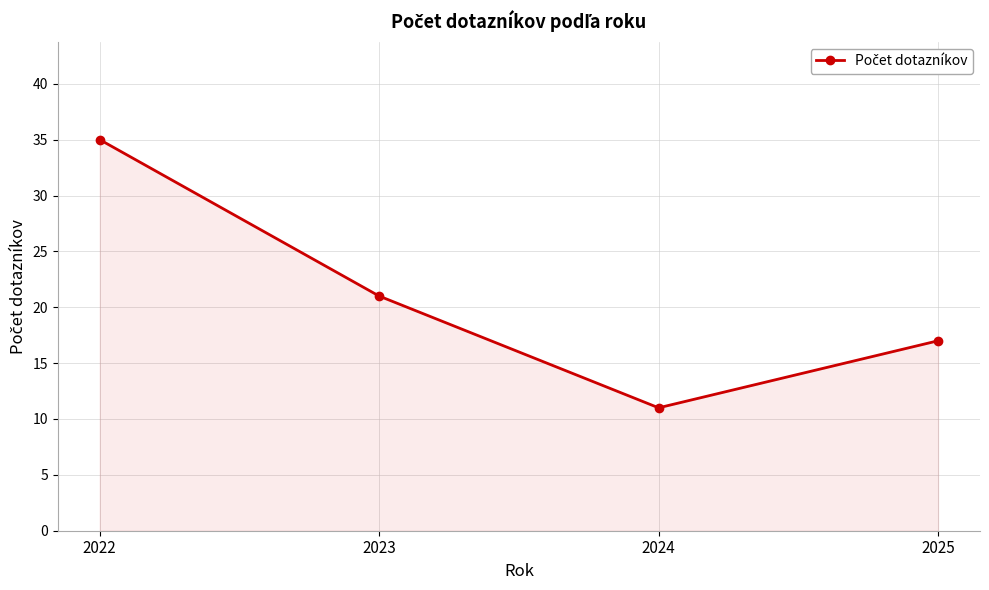

Between 2025 and 2023, which is larger?

2023